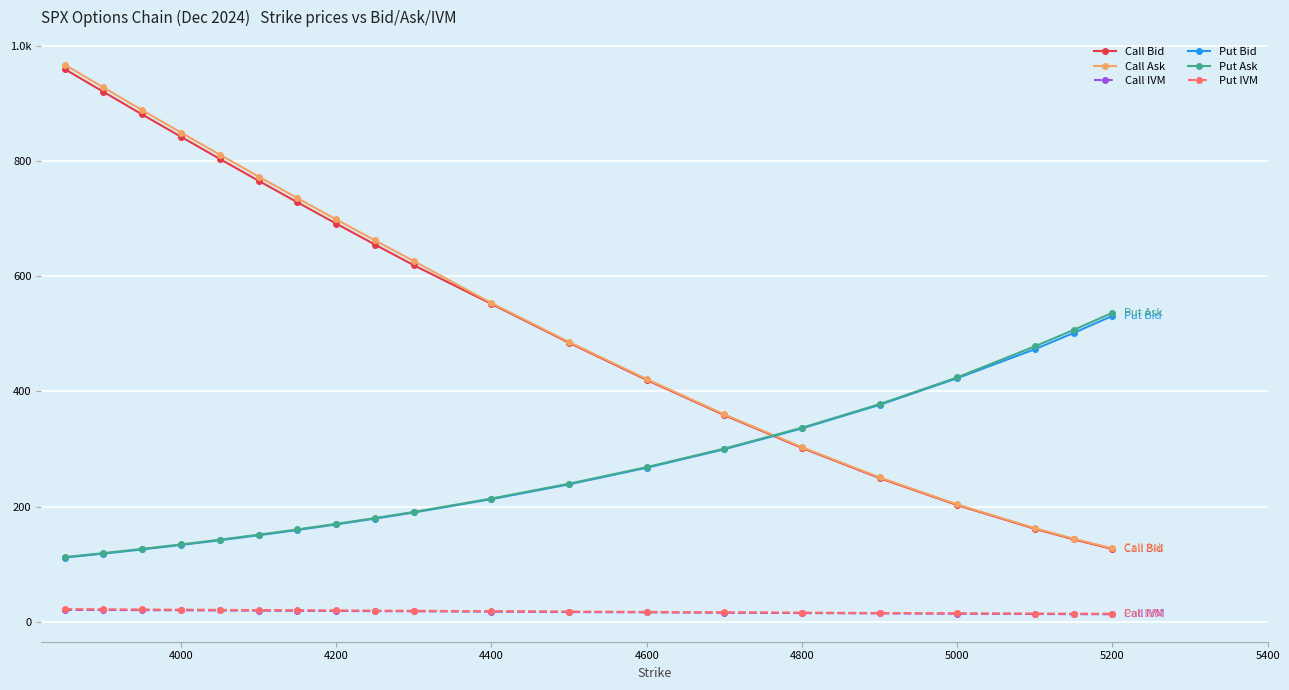

What is the average value of the Put IVM series?

18.1